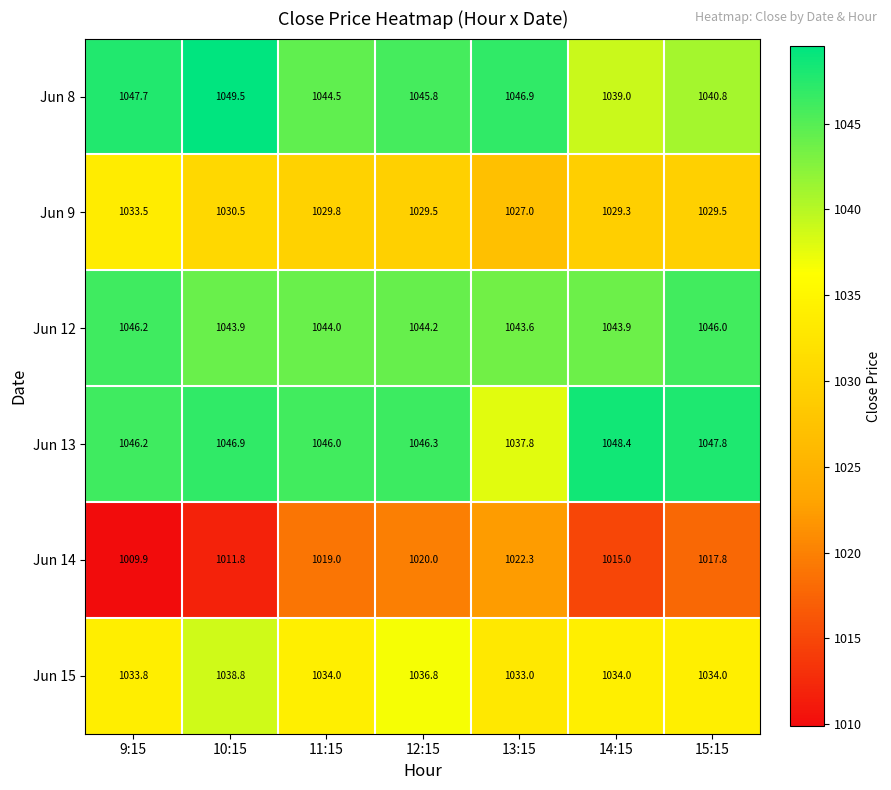

What is the total value across all series at 12:15?

6222.6